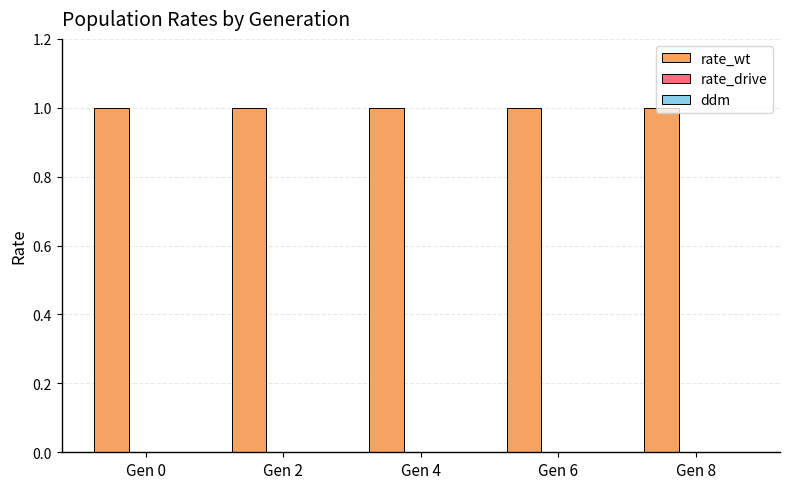

Which series has the largest range (max minus min)?

rate_wt